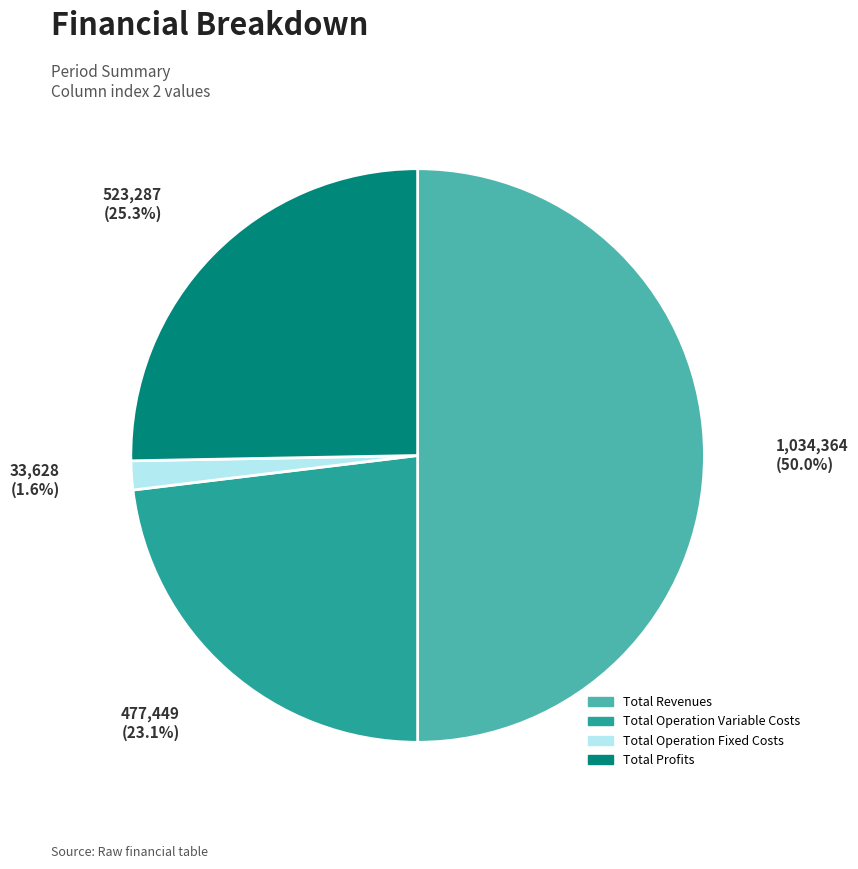

Rank the categories by value from highest to lowest.

Total Revenues, Total Profits, Total Operation Variable Costs, Total Operation Fixed Costs